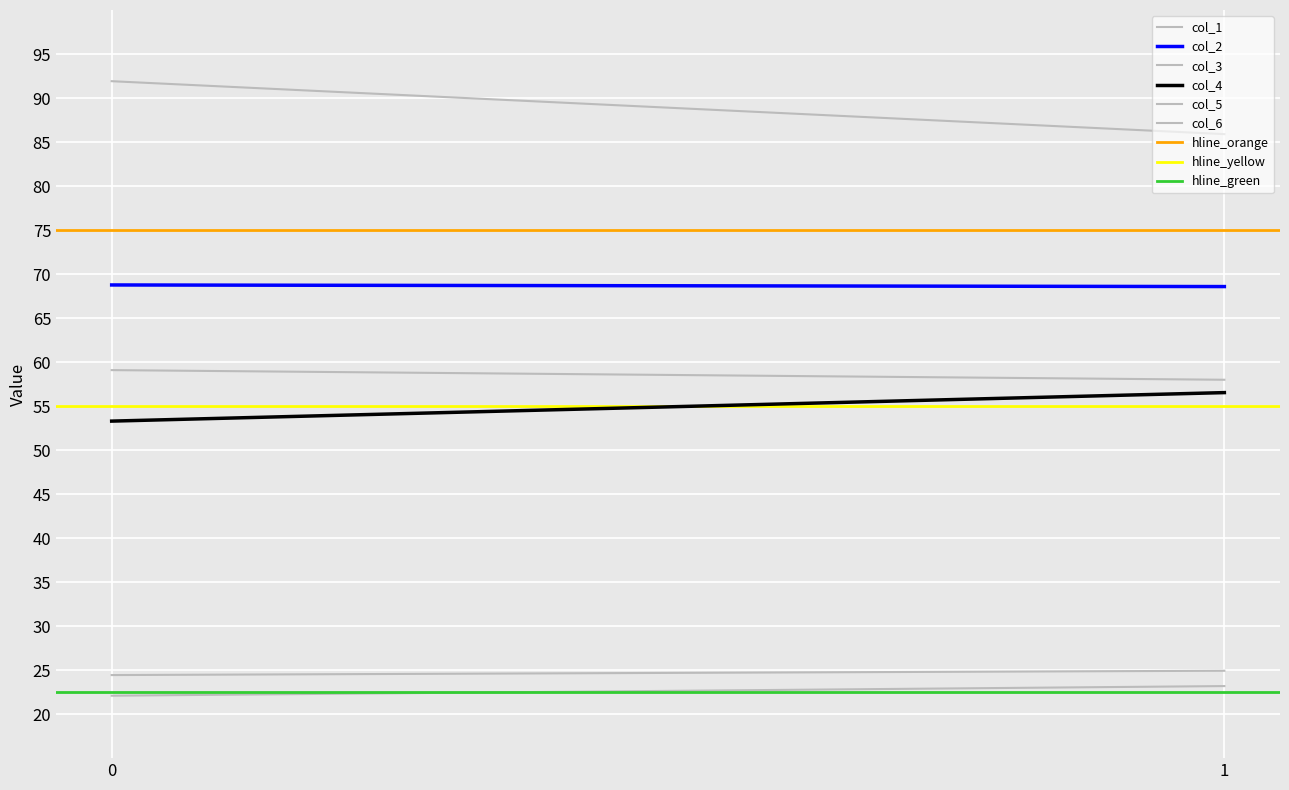

Reading right to left, transcribe all the data shown in this chart.

col_1: 23.2	22.1
col_2: 68.6	68.8
col_3: 85.9	91.9
col_4: 56.5	53.3
col_5: 24.9	24.4
col_6: 58.0	59.1